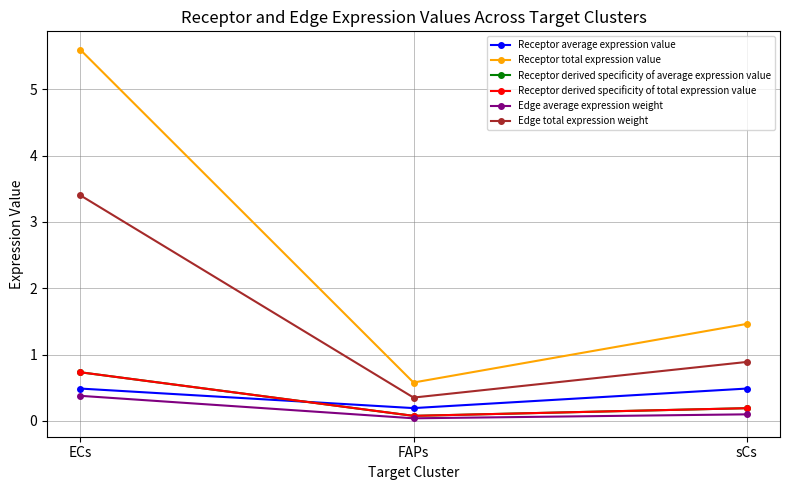

Reading left to right, extract all data points from this chart.

Receptor average expression value: 0.5	0.2	0.5
Receptor total expression value: 5.6	0.6	1.5
Receptor derived specificity of average expression value: 0.7	0.1	0.2
Receptor derived specificity of total expression value: 0.7	0.1	0.2
Edge average expression weight: 0.4	0.0	0.1
Edge total expression weight: 3.4	0.4	0.9